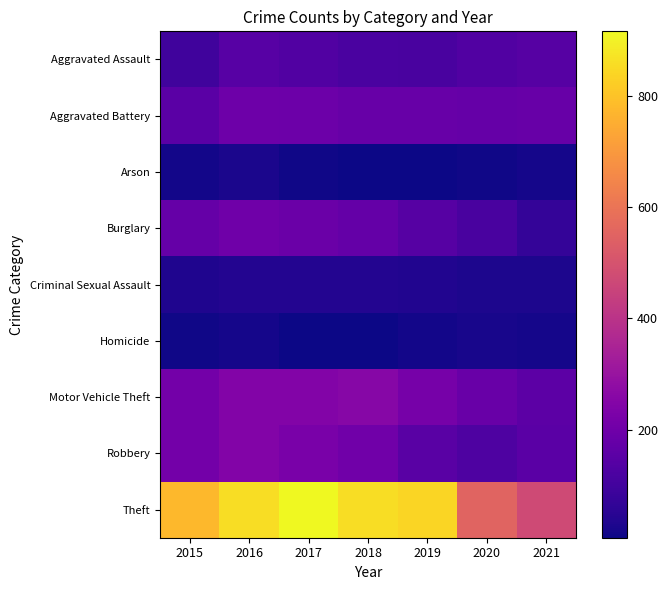

List the series in order of their peak value, highest first.

Theft, Motor Vehicle Theft, Robbery, Burglary, Aggravated Battery, Aggravated Assault, Criminal Sexual Assault, Arson, Homicide